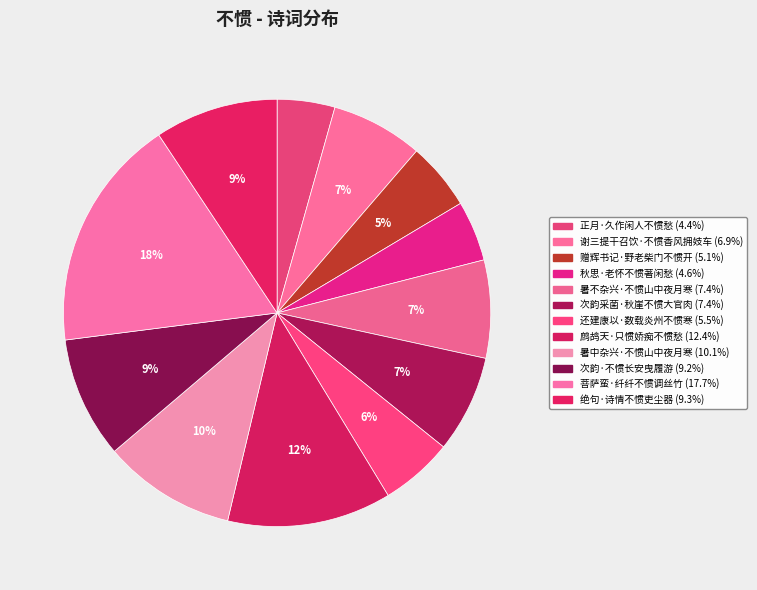

To the nearest percent, what percentage of the pie is 秋思·老怀不惯著闲愁?

5%